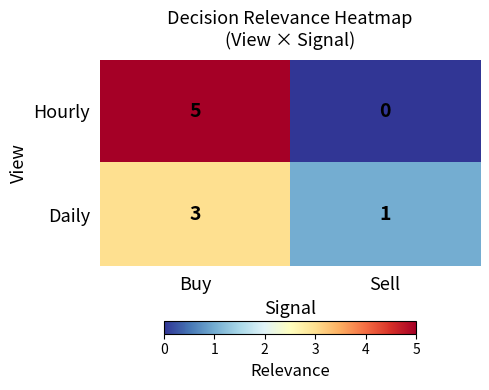

The Hourly series shows 3 at Sell. True or false?

False